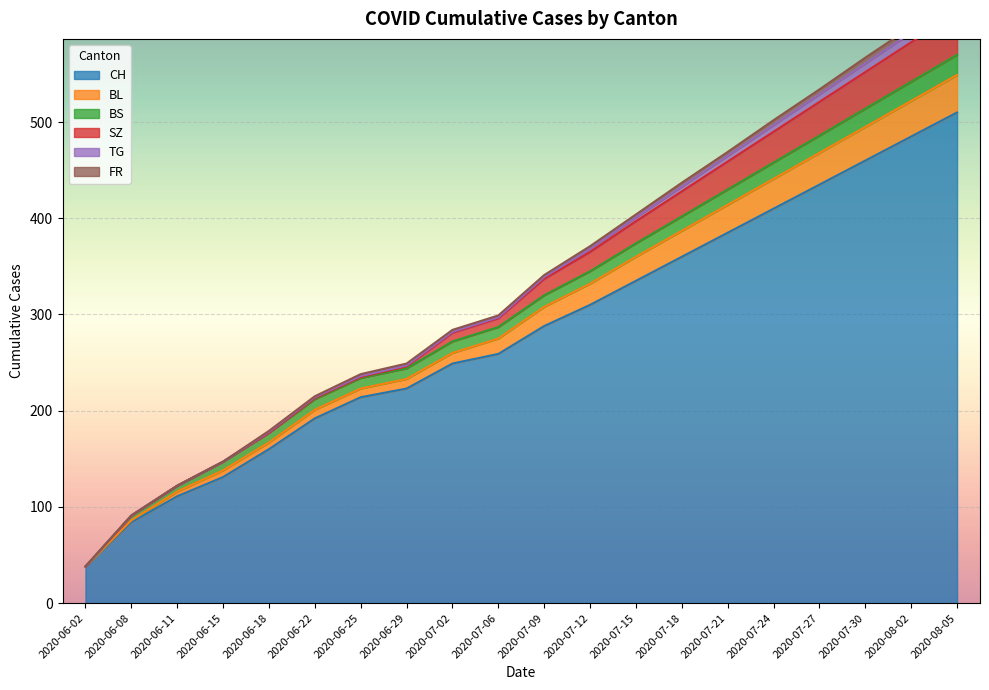

The value of CH at 2020-07-09 is 90. True or false?

False